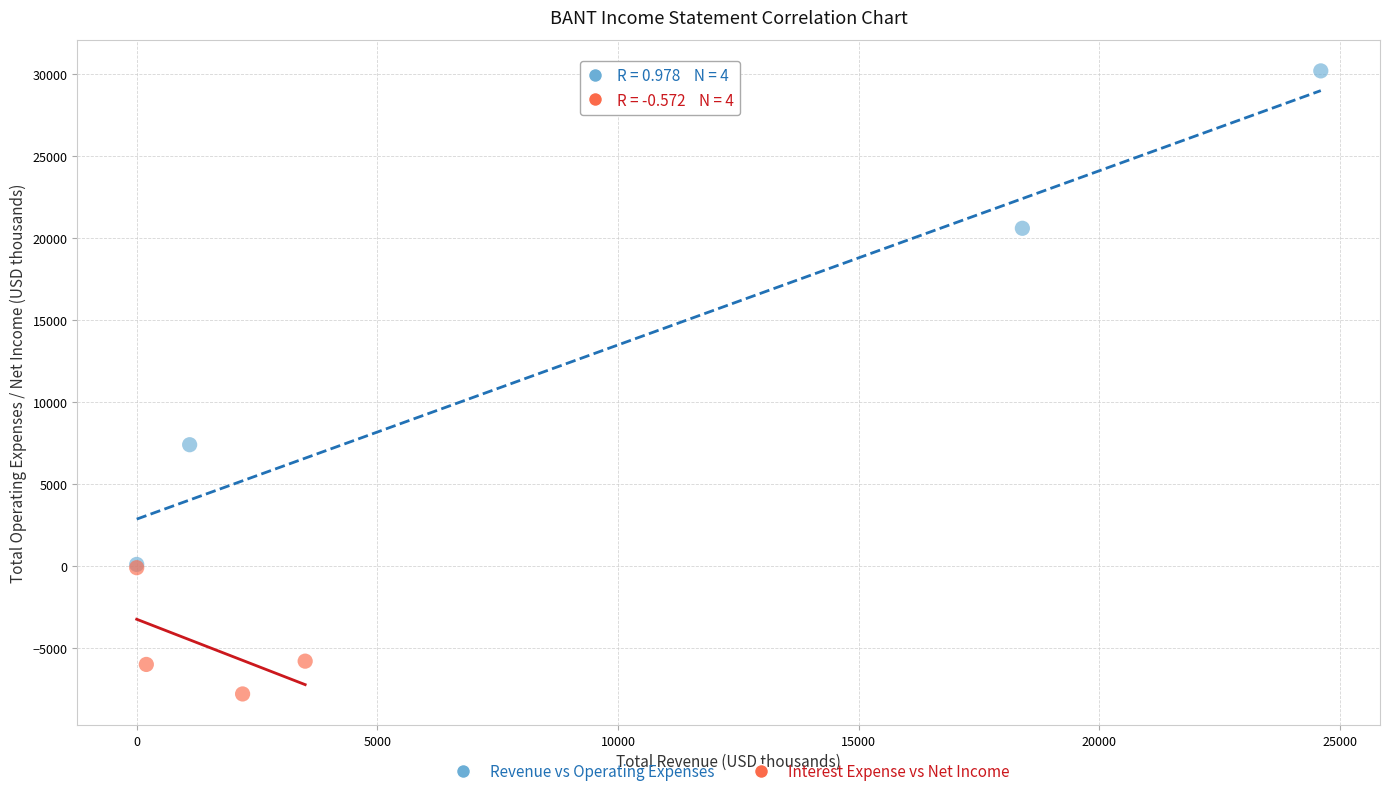

Which series contains the lowest Y value?

Interest Expense vs Net Income